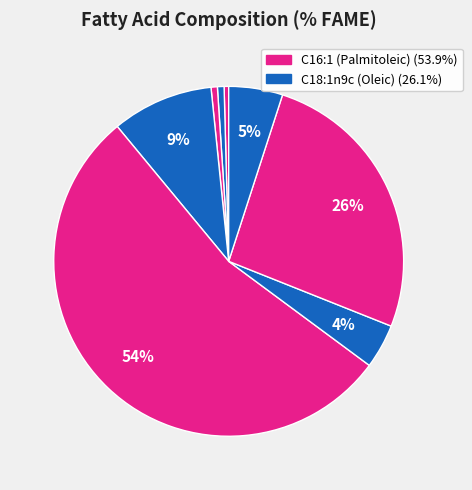

How many slices are in this pie chart?

8